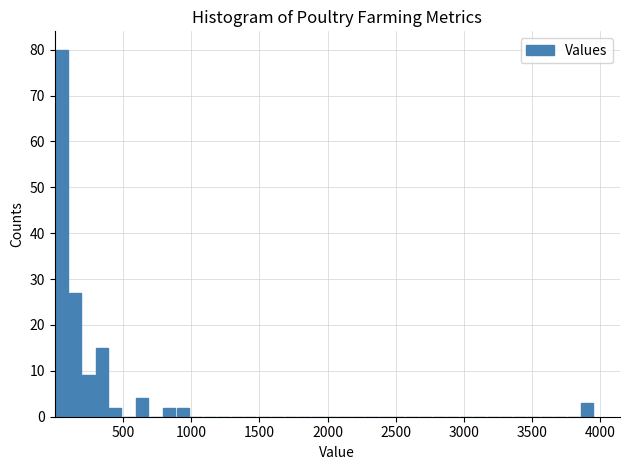

Around what value on the x-axis is the tallest bar? Give the approximate position of its centre, as read against the axis.

50